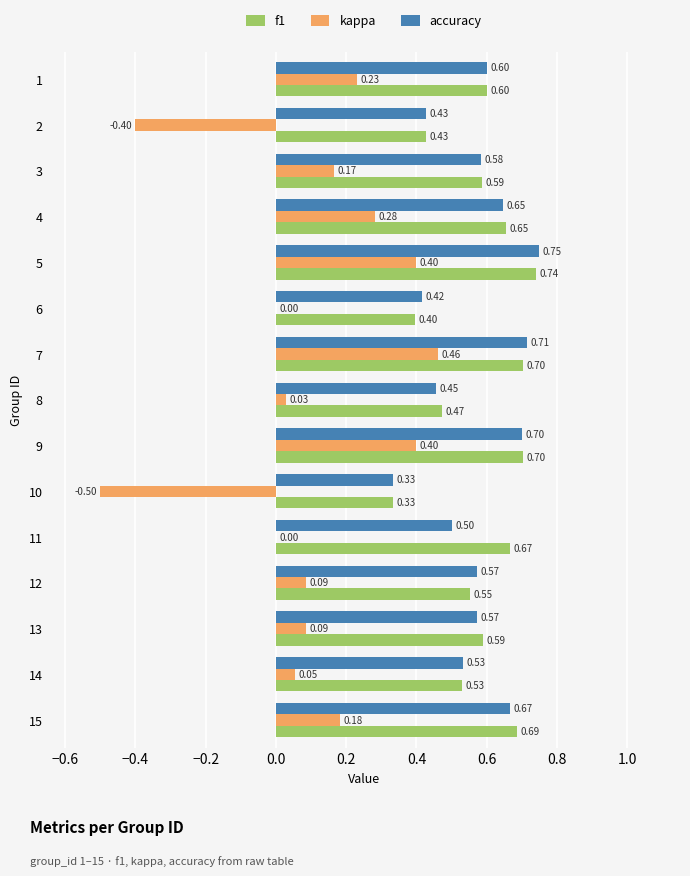

At which category is the sum across all series the highest?

5